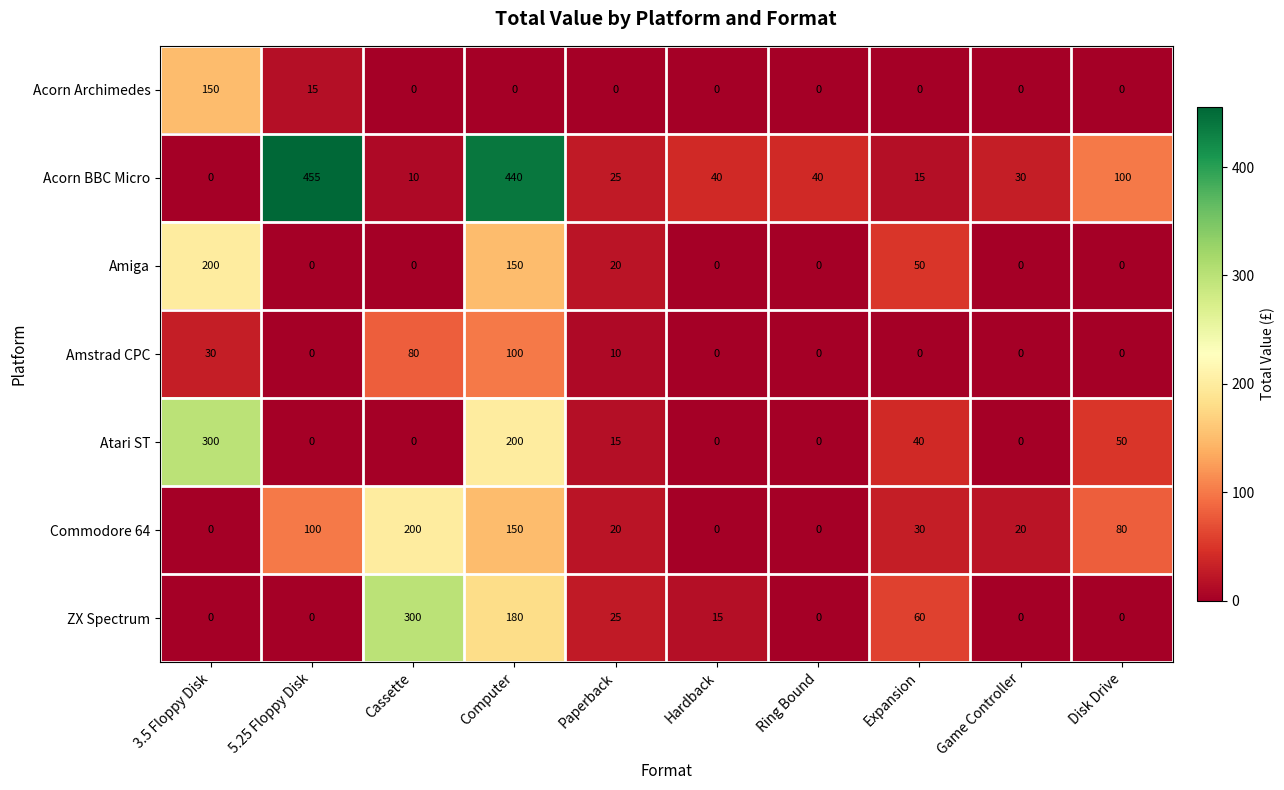

True or false: Acorn Archimedes has a value of 59 at Cassette.

False